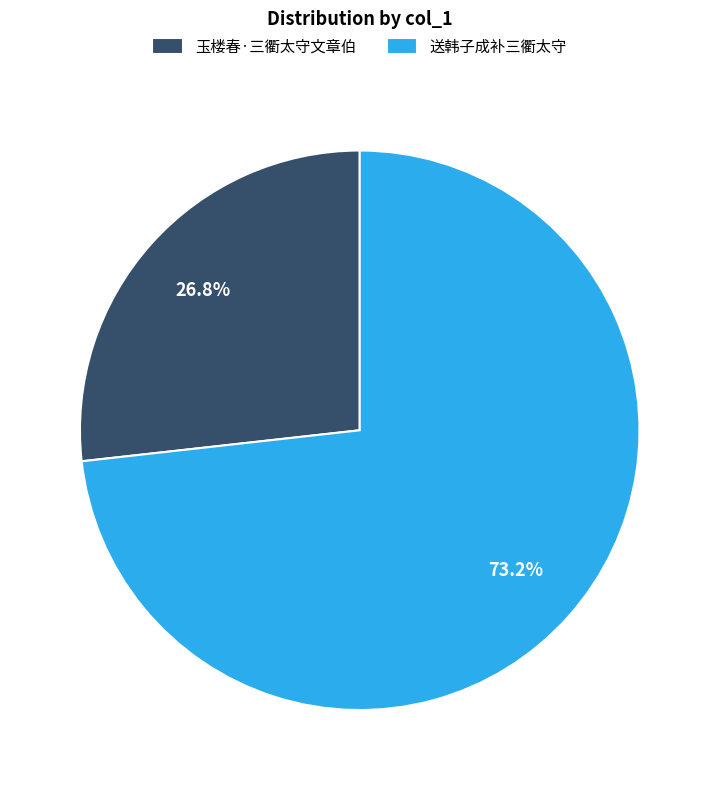

Does 送韩子成补三衢太守 account for over 50% of the chart?

Yes